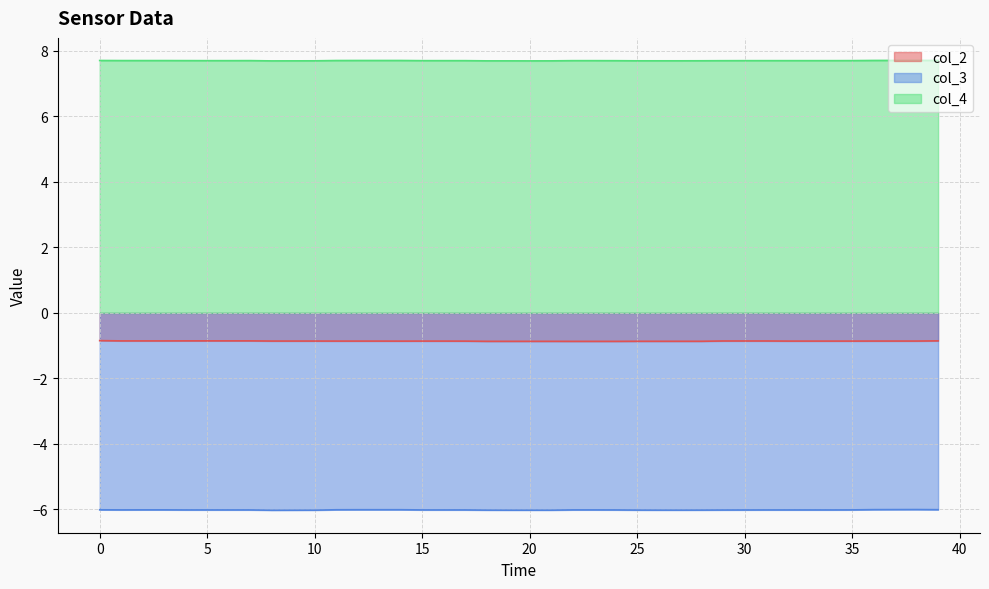

At how many categories does at least one series exceed -4?

40